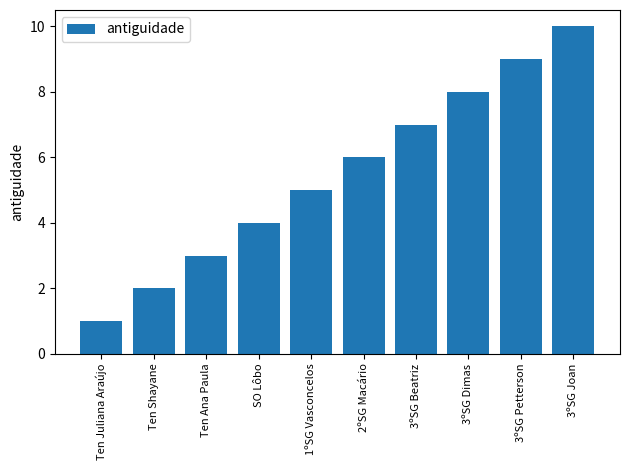

Where is the data nearest to the value 5?

1ºSG Vasconcelos